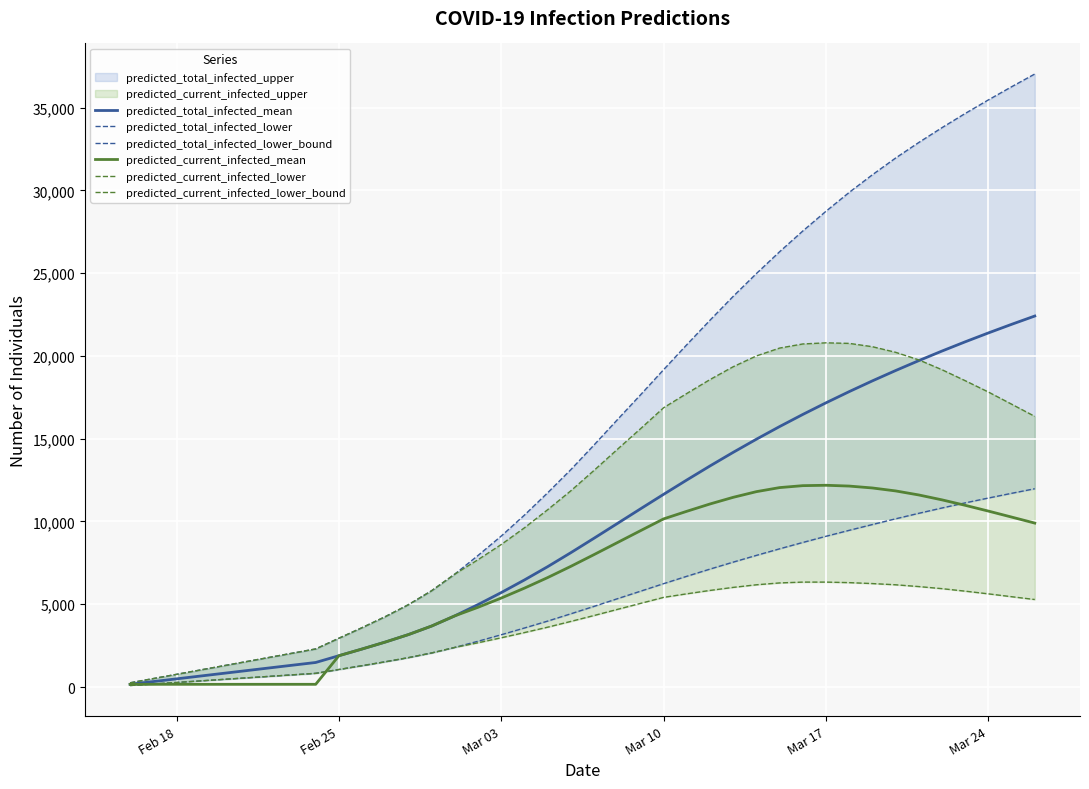

What is the sum of all predicted_current_infected_lower_bound values?

145761